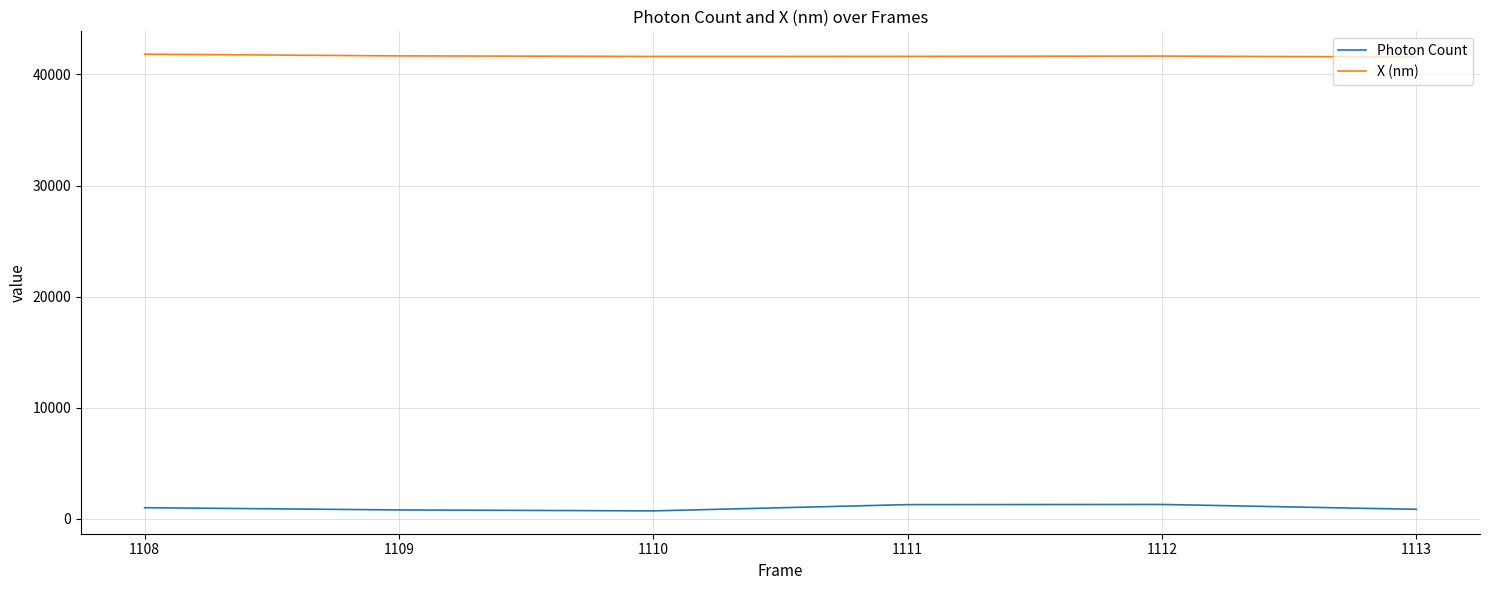

What is the total value across all series at 1109?

42477.9